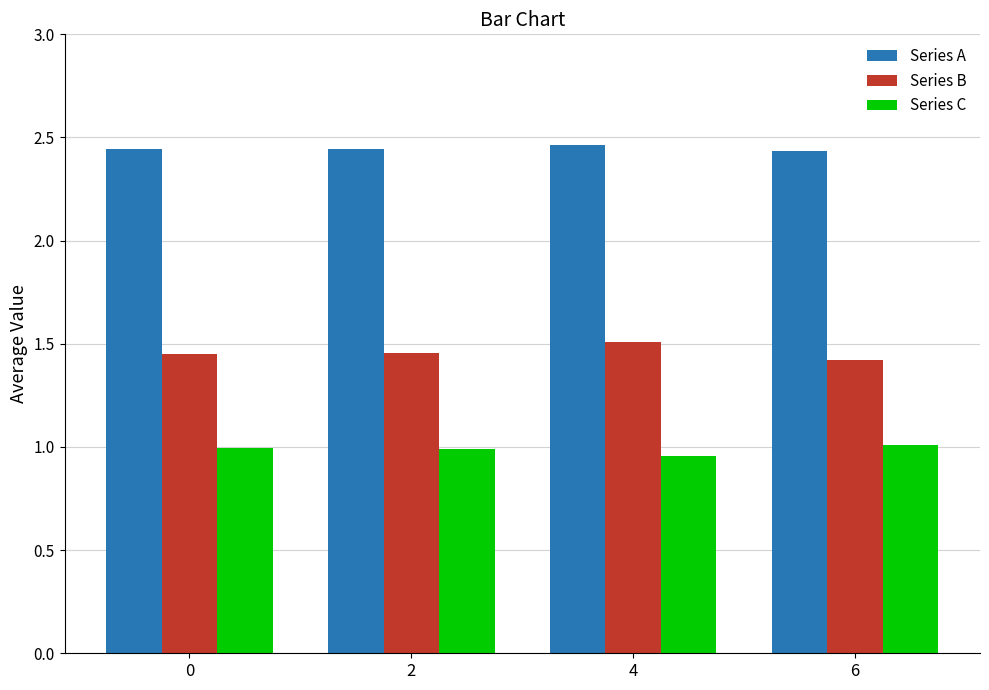

What is the sum of the Series C values at 4 and 6?

2.0